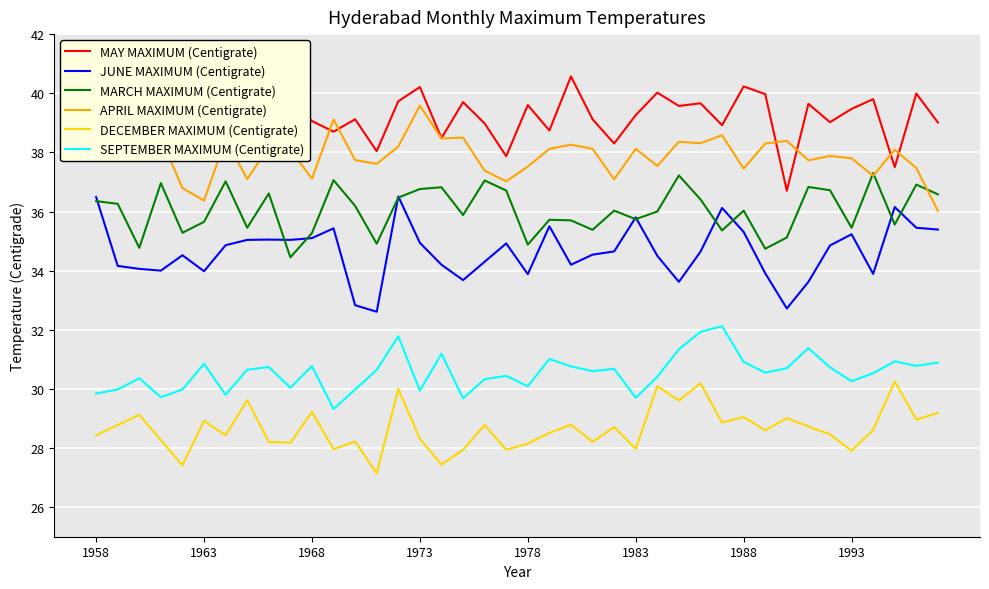

True or false: DECEMBER MAXIMUM (Centigrate) and SEPTEMBER MAXIMUM (Centigrate) cross at least once.

False